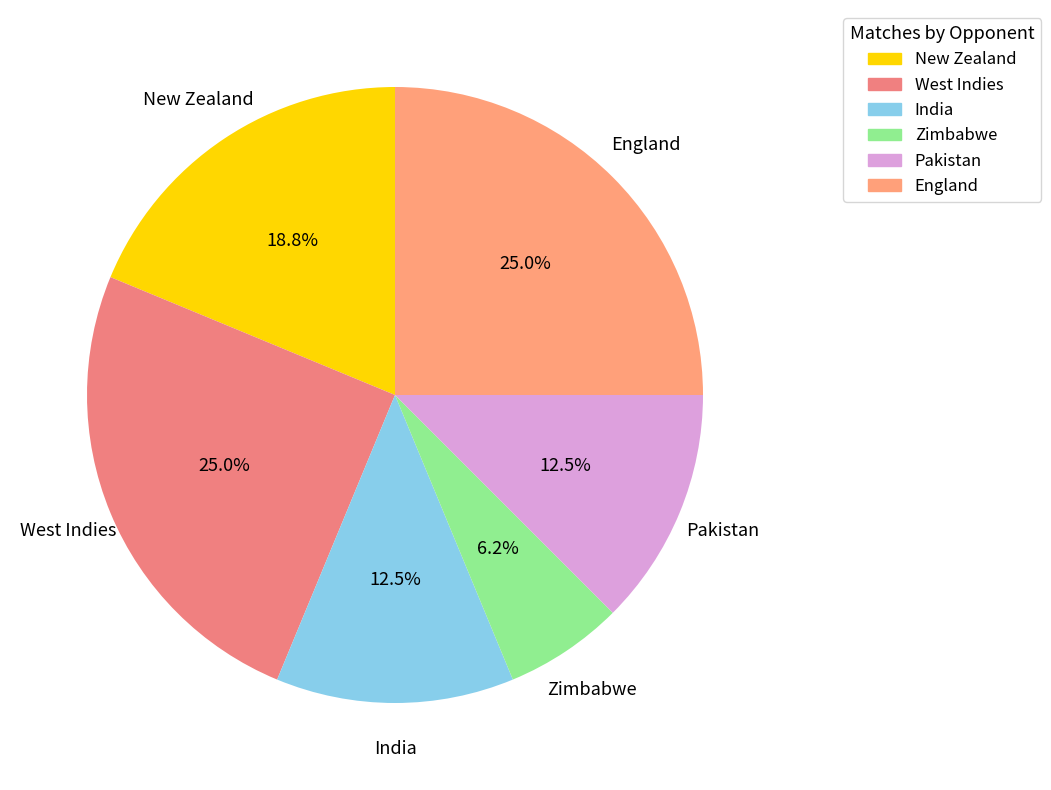

True or false: England accounts for 25% of the total.

True